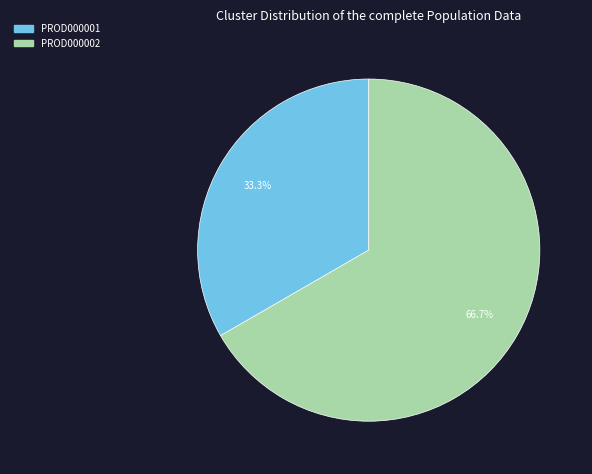

What is the ratio of the value at PROD000002 to the value at PROD000001?

2.0